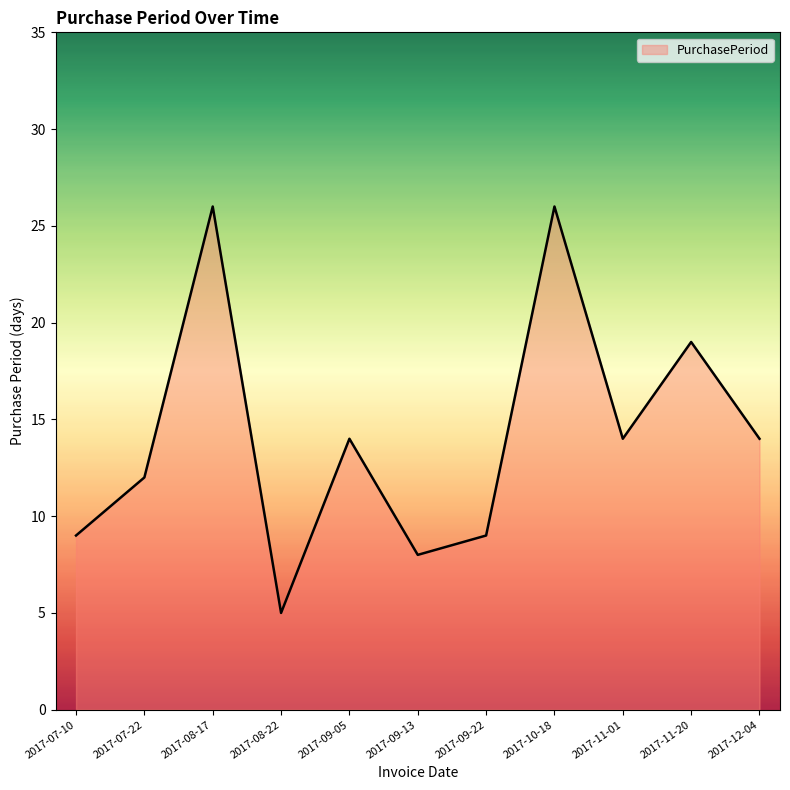

Reading left to right, list all the values displayed in this chart.

9	12	26	5	14	8	9	26	14	19	14